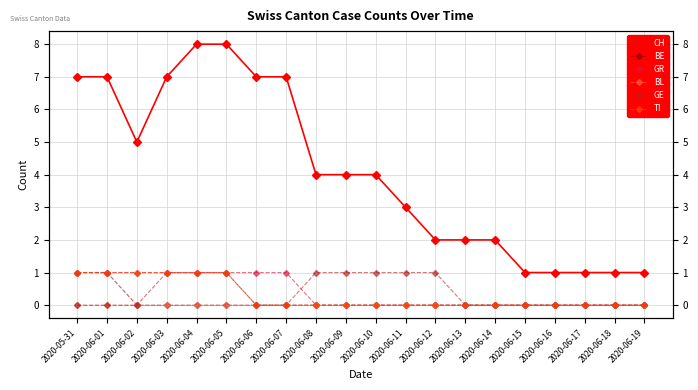

What position from the left is 2020-06-19?

20